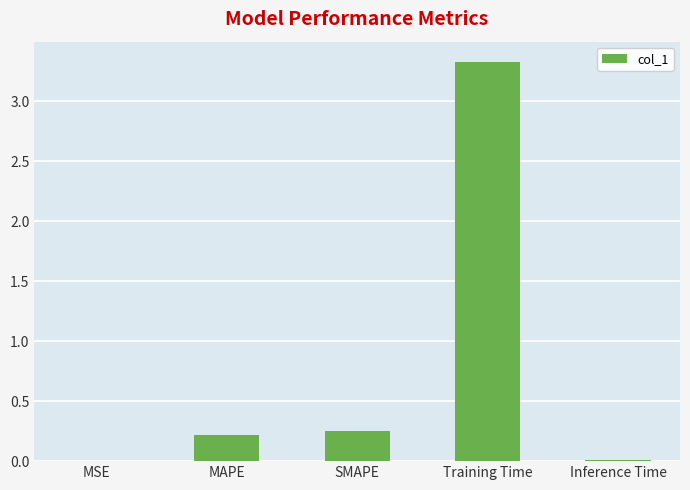

What is the sum of all values?

3.8